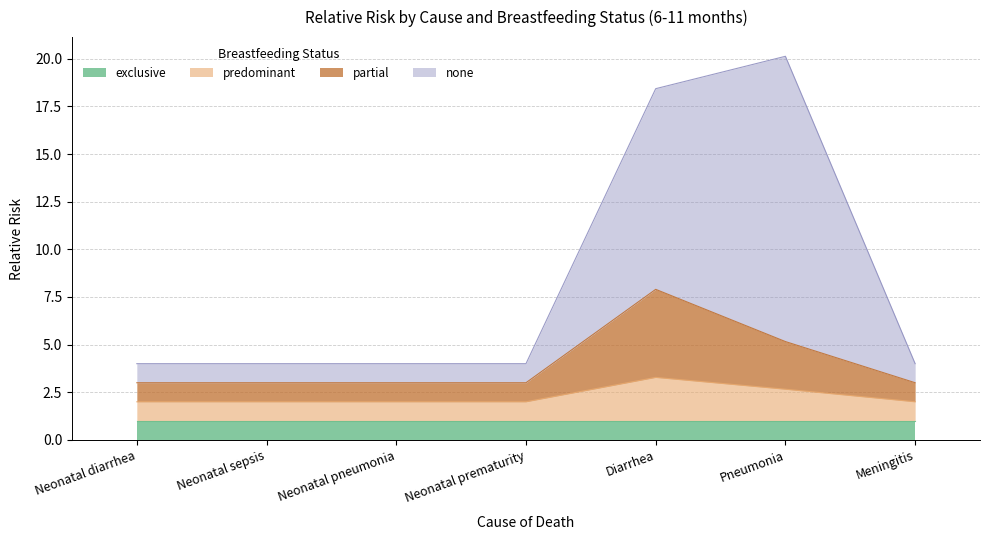

The value of predominant at Neonatal diarrhea is 0.4. True or false?

False